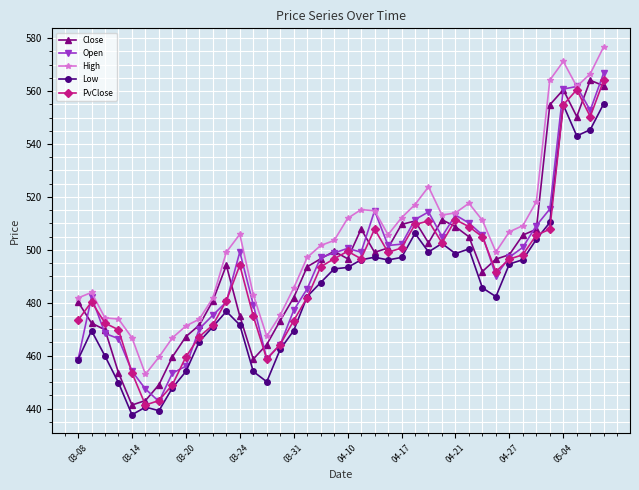

How many values in the High series exceed 505?

20